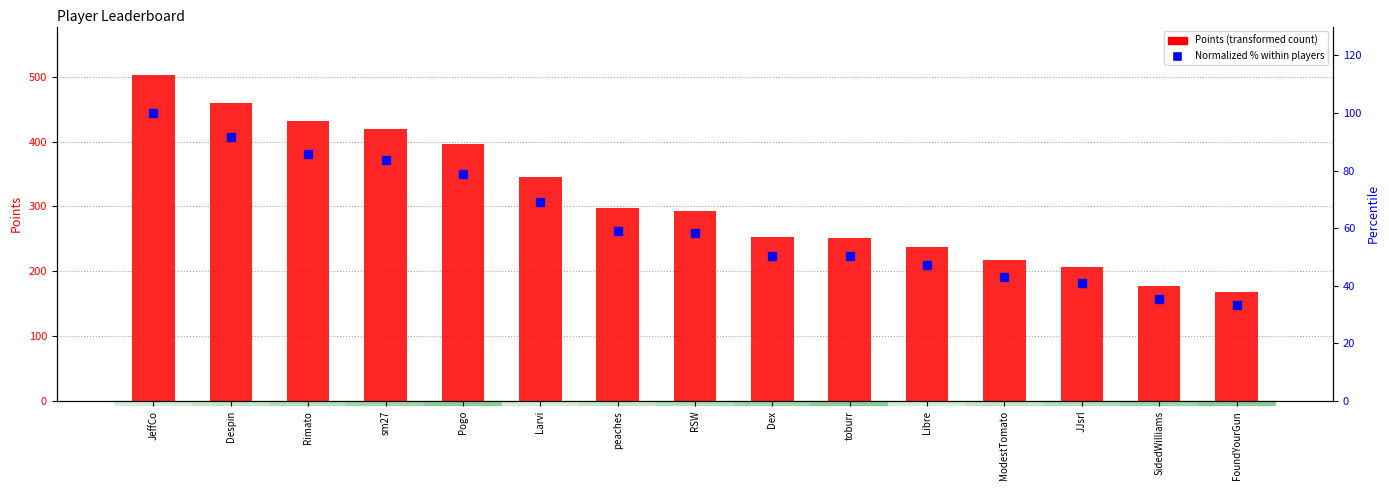

What is the value of the Points bar at the 14th from the left?

177.0